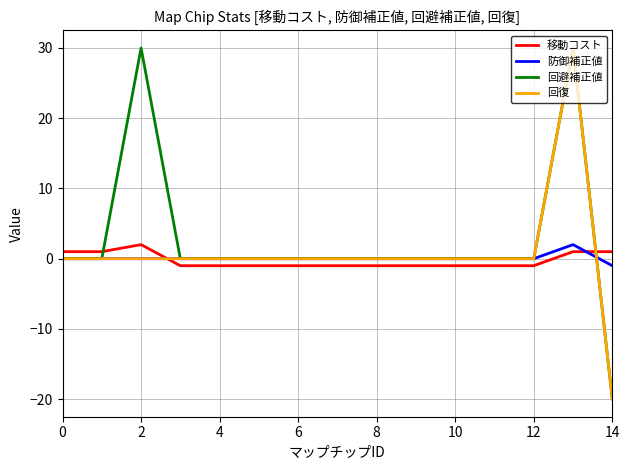

How many lines are shown in the chart?

4